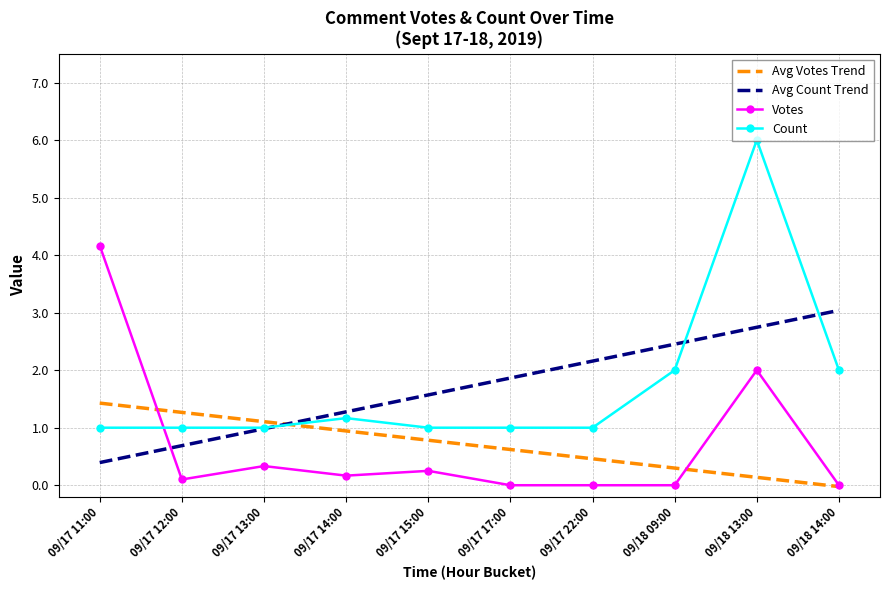

The Votes series shows 2.2 at 09/18 09:00. True or false?

False